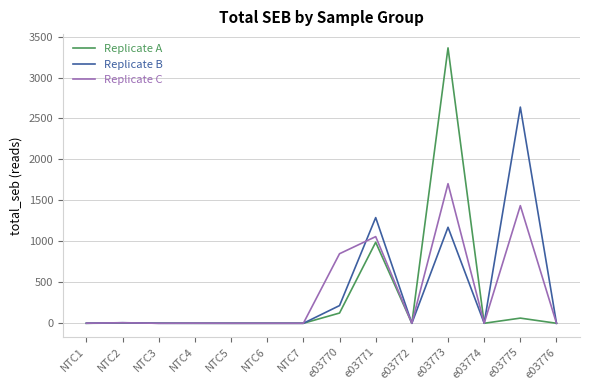

Which series changed the most between NTC3 and e03770?

Replicate C